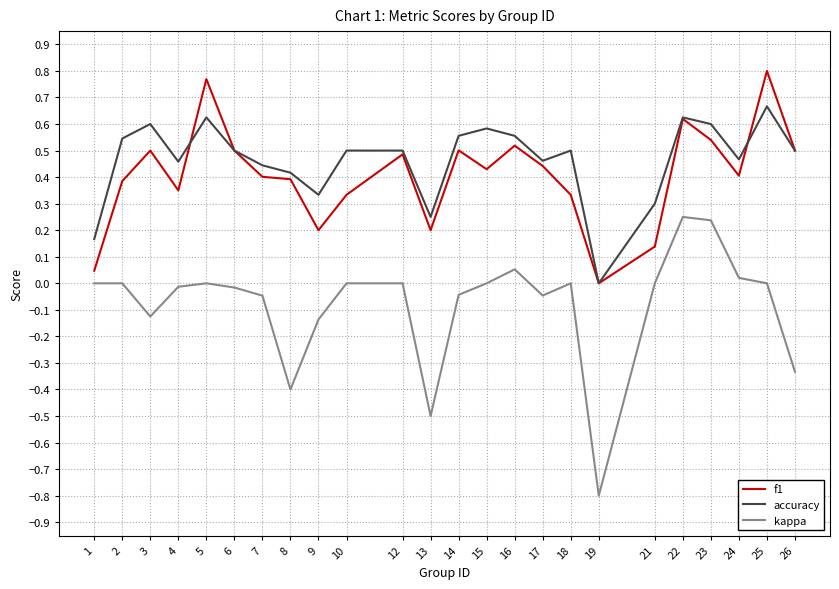

How many lines are shown in the chart?

3